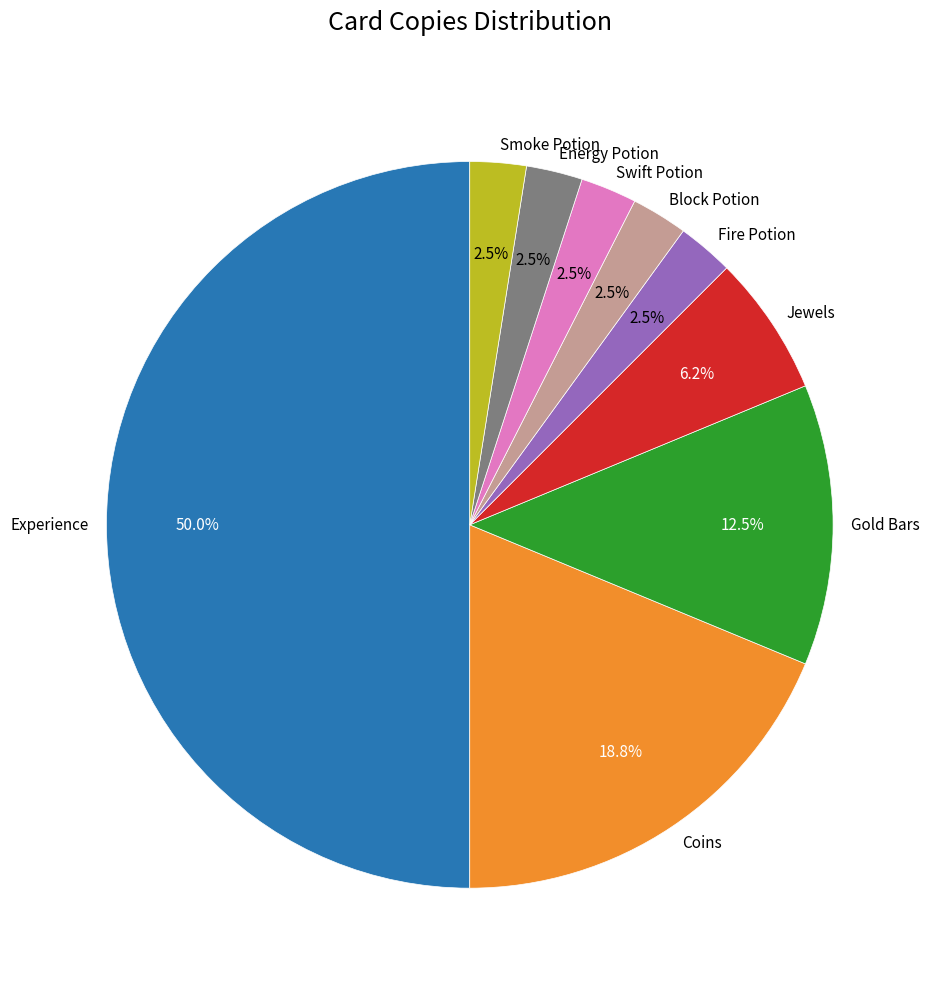

True or false: Coins accounts for 29% of the total.

False